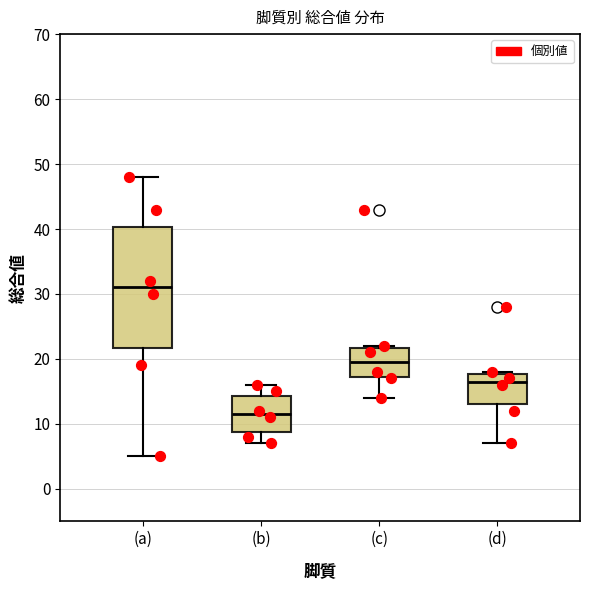

Where is the upper edge of the box for (d) on the y-axis? The values are not printed on the chart, so give them approximately, as read against the axis.

18